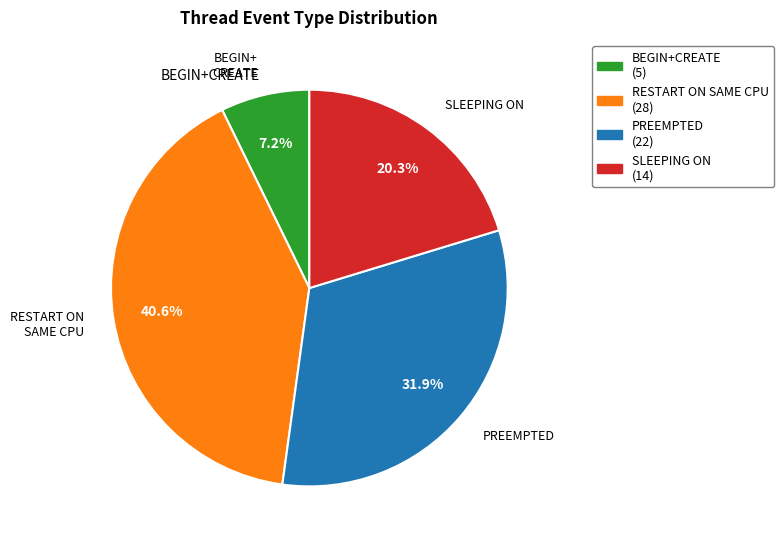

Is there any slice that represents more than half of the pie?

No